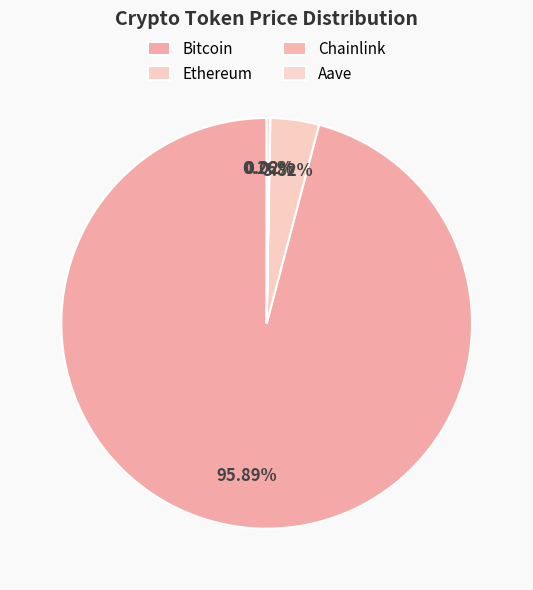

The Ethereum slice represents 4% of the pie. True or false?

True